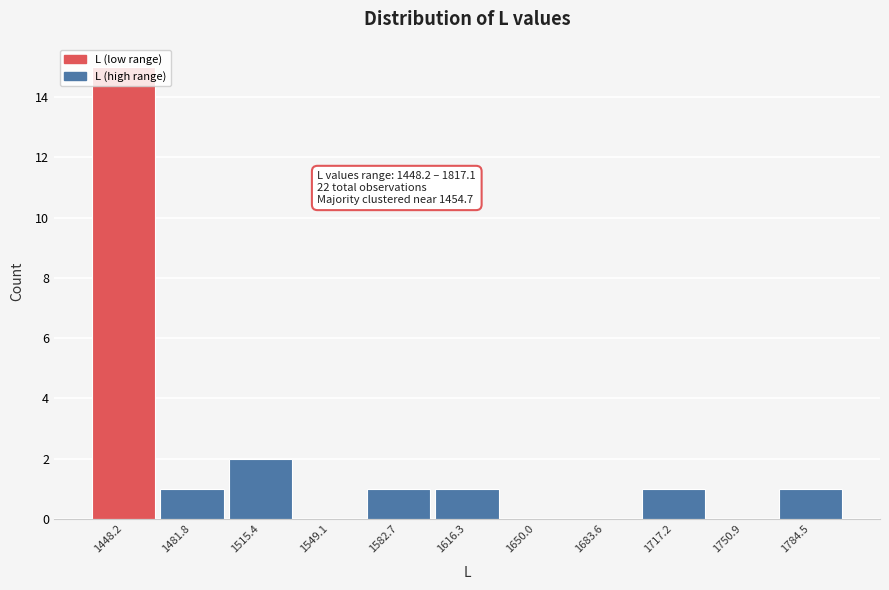

Between 1650.0 and 1616.3, which is larger?

1616.3